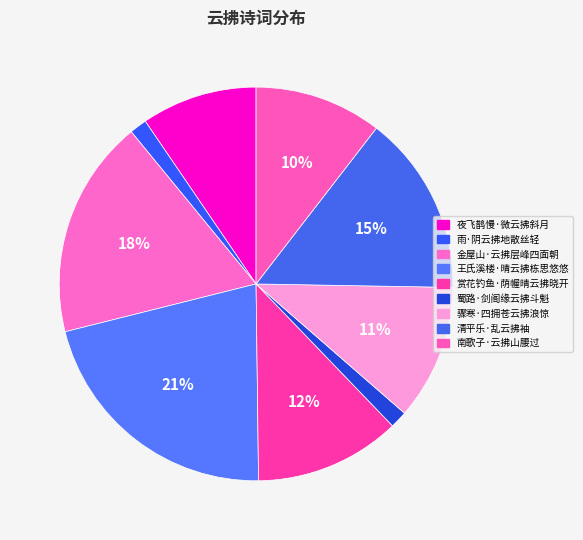

What percentage do 王氏溪楼·晴云拂栋思悠悠 and 夜飞鹊慢·微云拂斜月 together represent?

30.8%